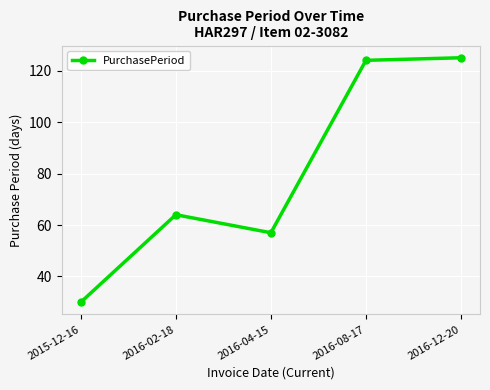

What is the change in value from 2015-12-16 to 2016-08-17?

+94